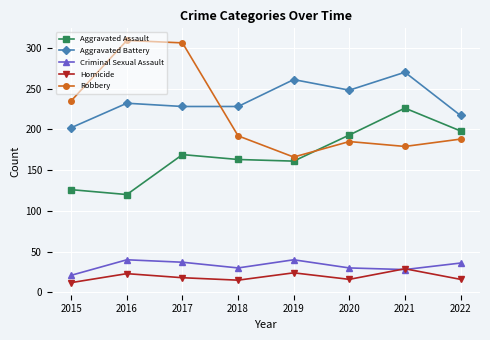

What is the difference between the maximum and minimum values in the Aggravated Battery series?

68